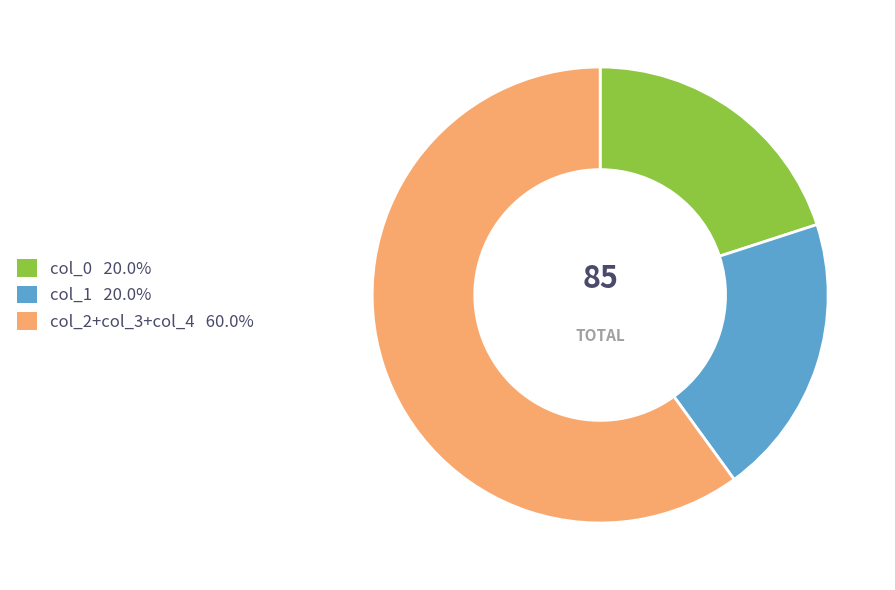

Is there any slice that represents more than half of the pie?

Yes